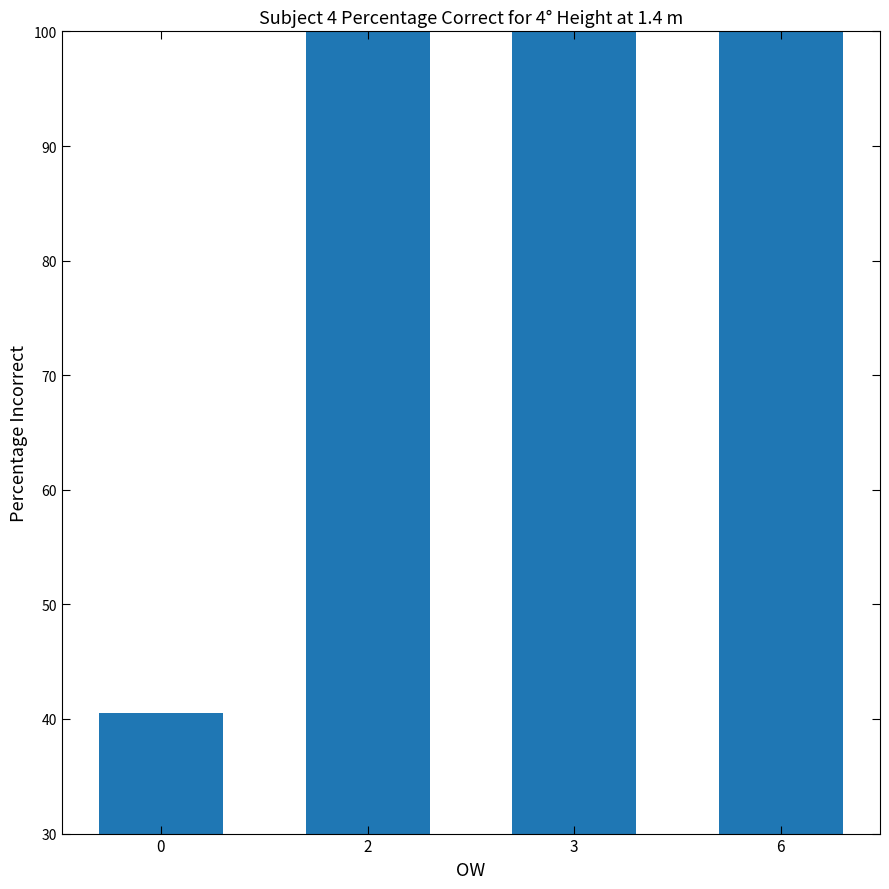

What value does the data have at 6?

941.0